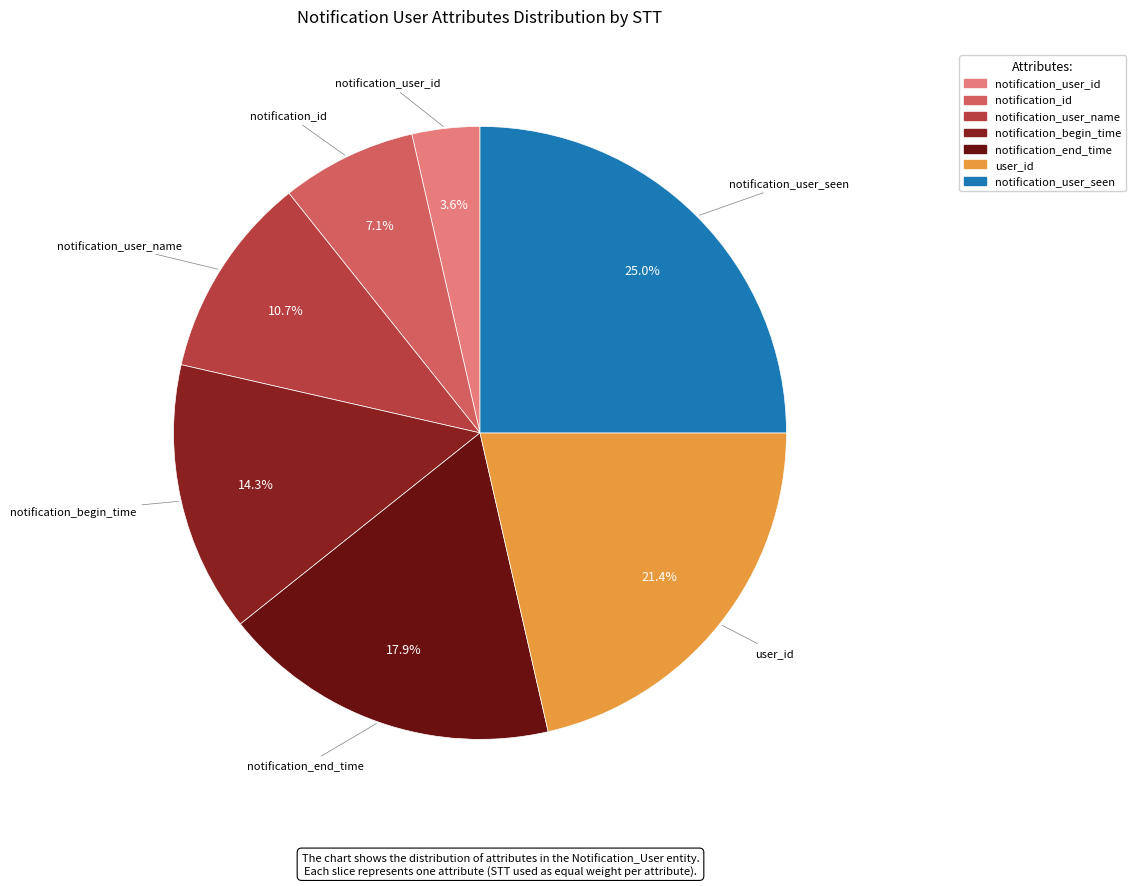

Is there a majority slice in this chart?

No